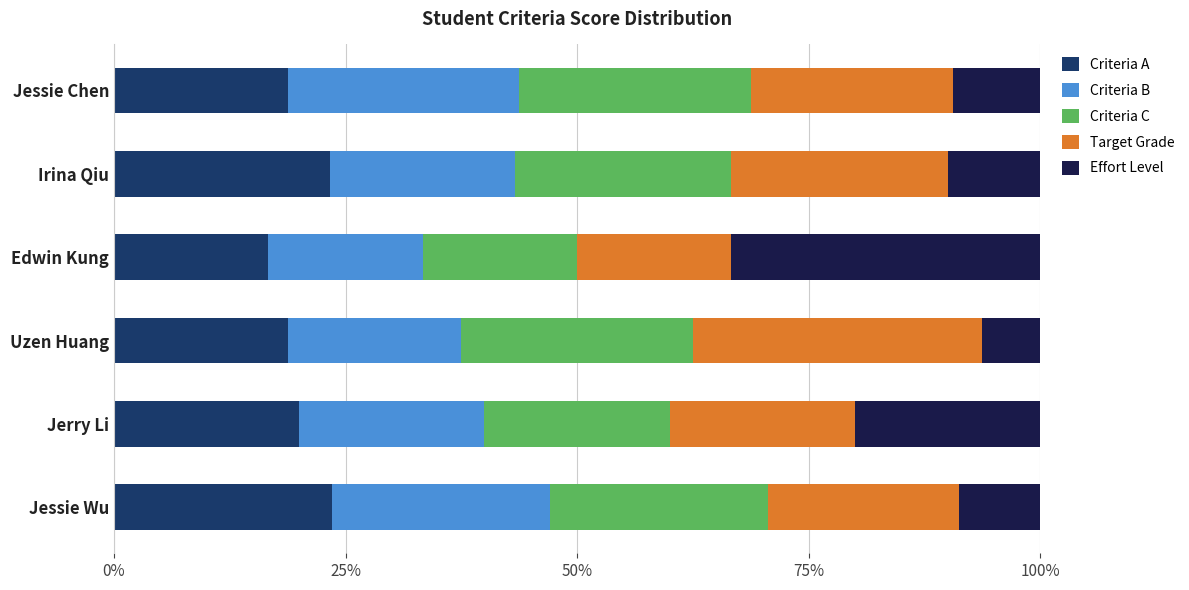

What is the total value across all series at Jerry Li?

100.0